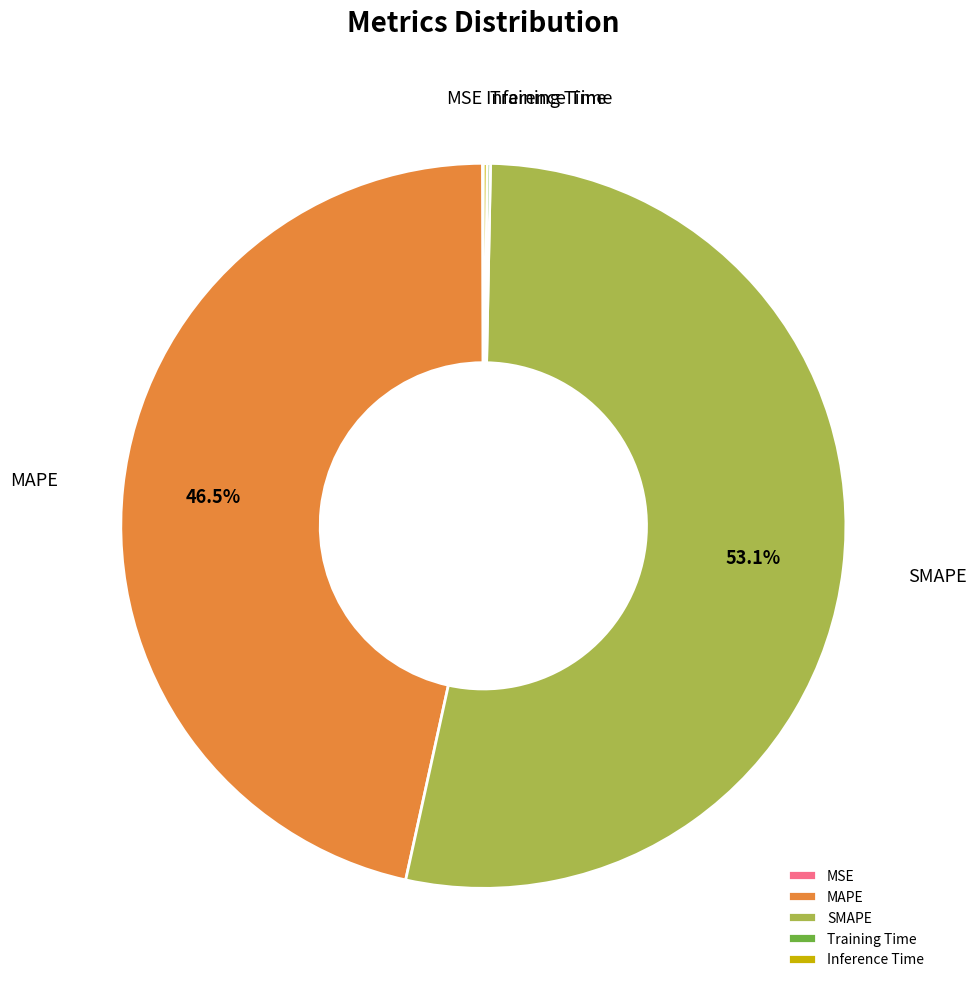

Does any single category account for the majority?

Yes